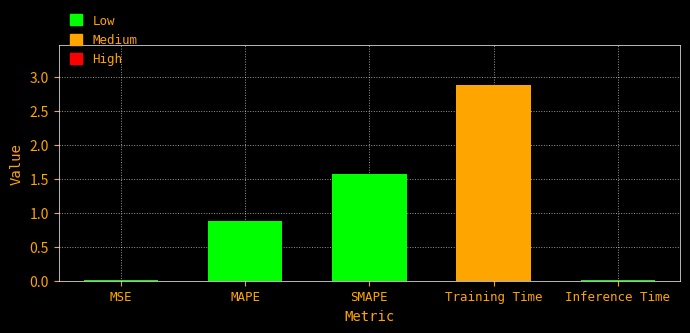

Which category has the highest value across all series?

Training Time